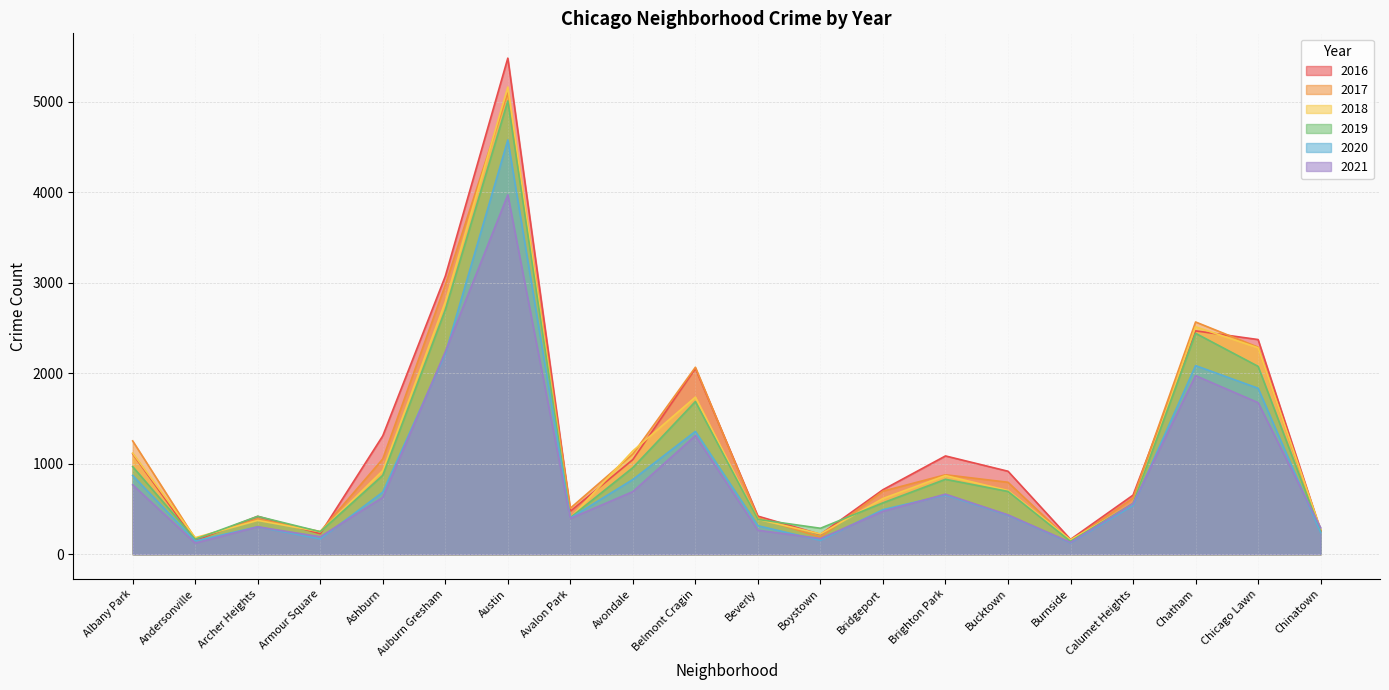

What is the difference between the 2018 values at Chicago Lawn and Bucktown?

1577